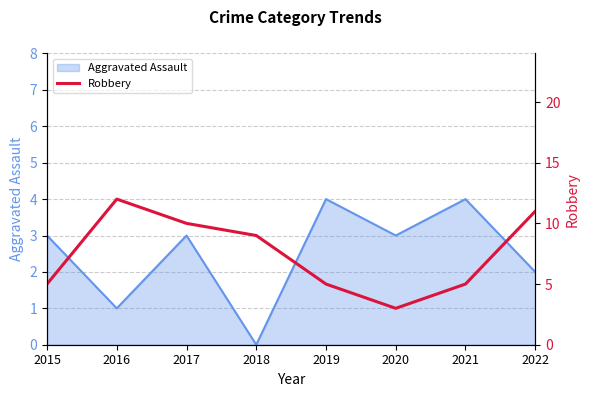

The value of Aggravated Assault at 2018 is 2. True or false?

False